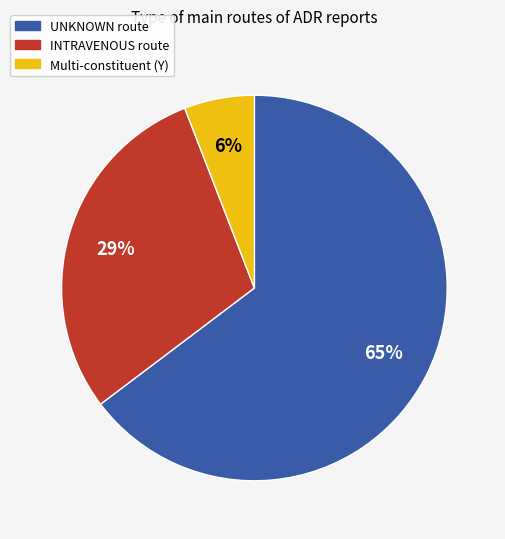

To the nearest percent, what is the average slice percentage?

33%